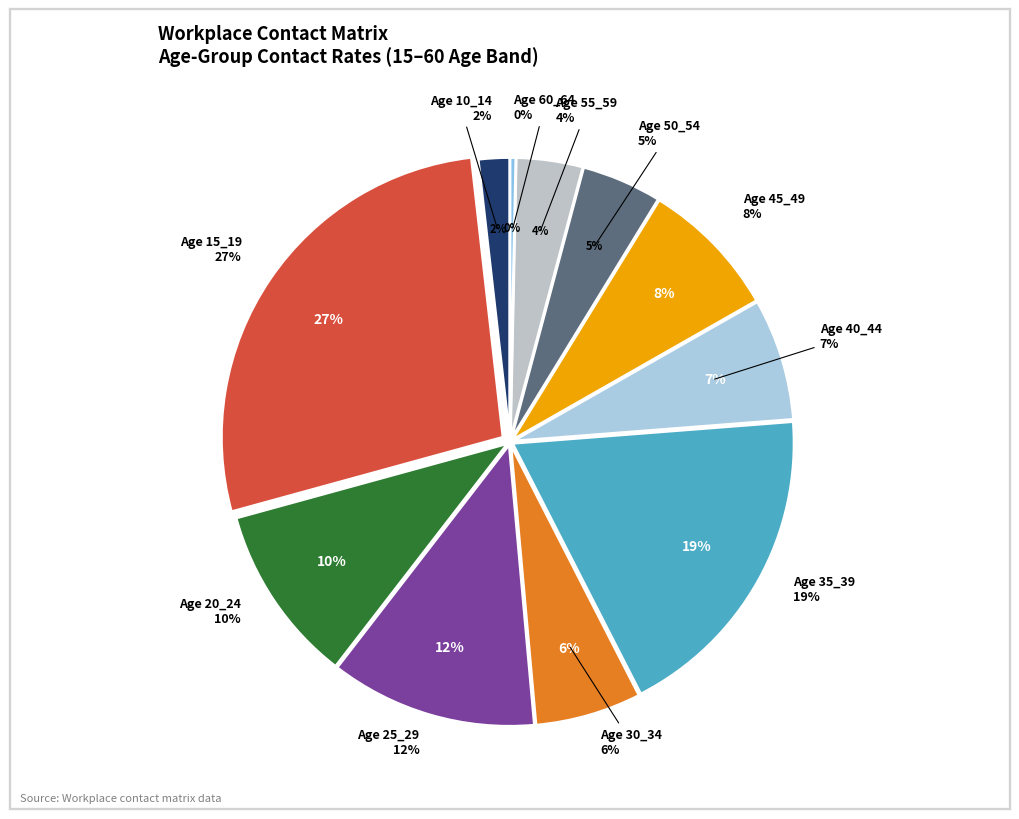

Which slice is the smallest?

60_64